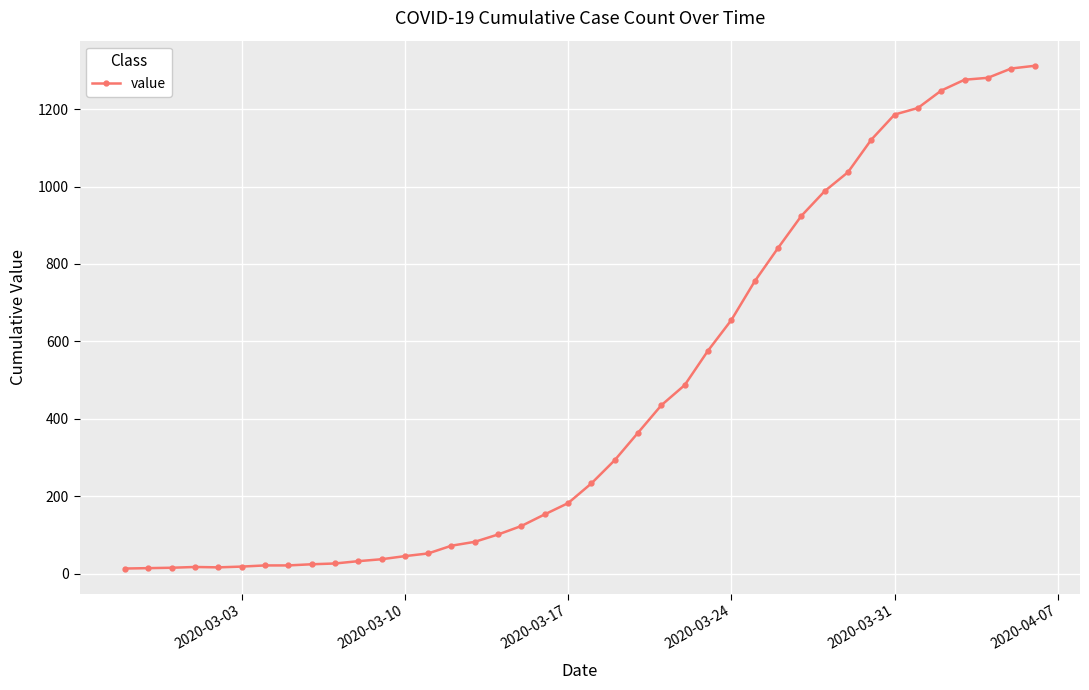

What is the maximum value shown in the chart?

1312